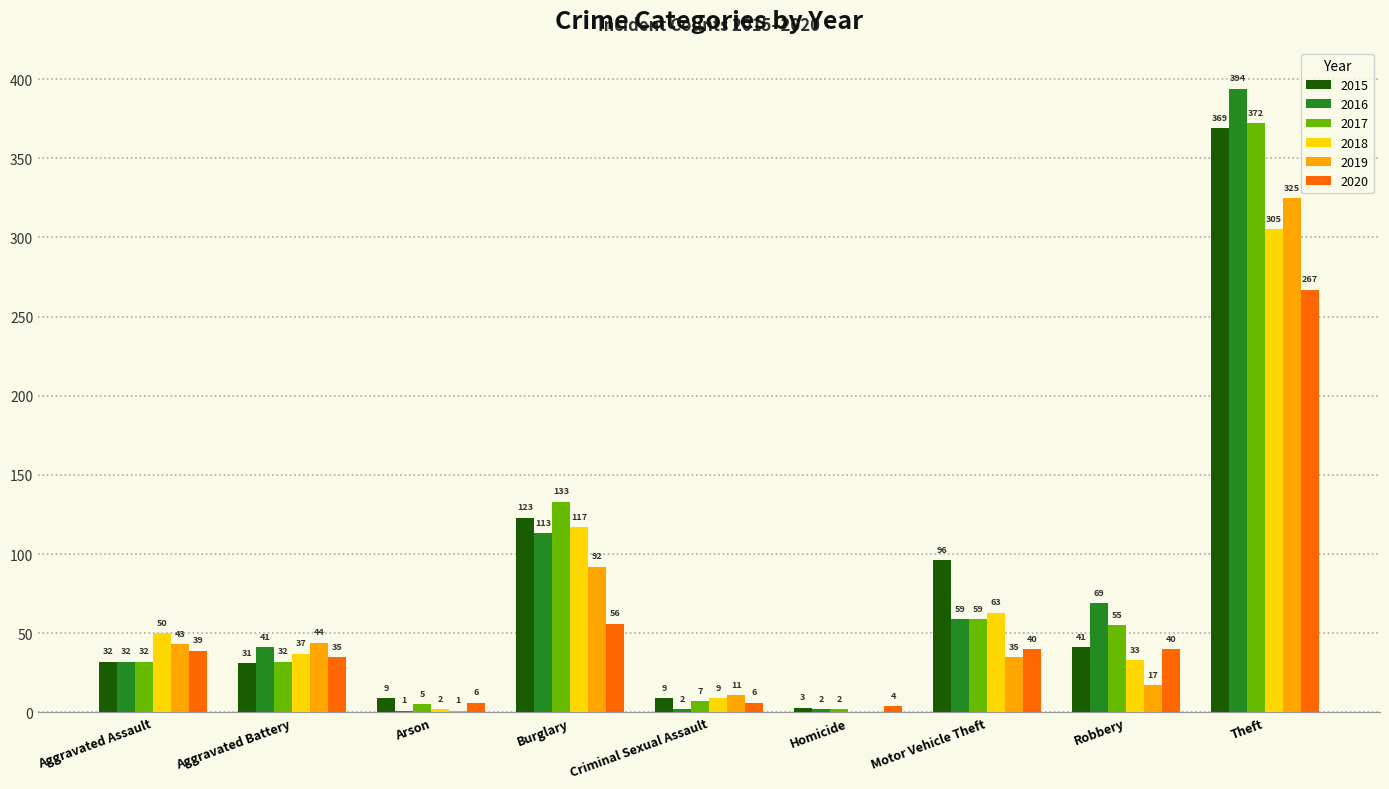

Which category has the highest value across all series?

Theft